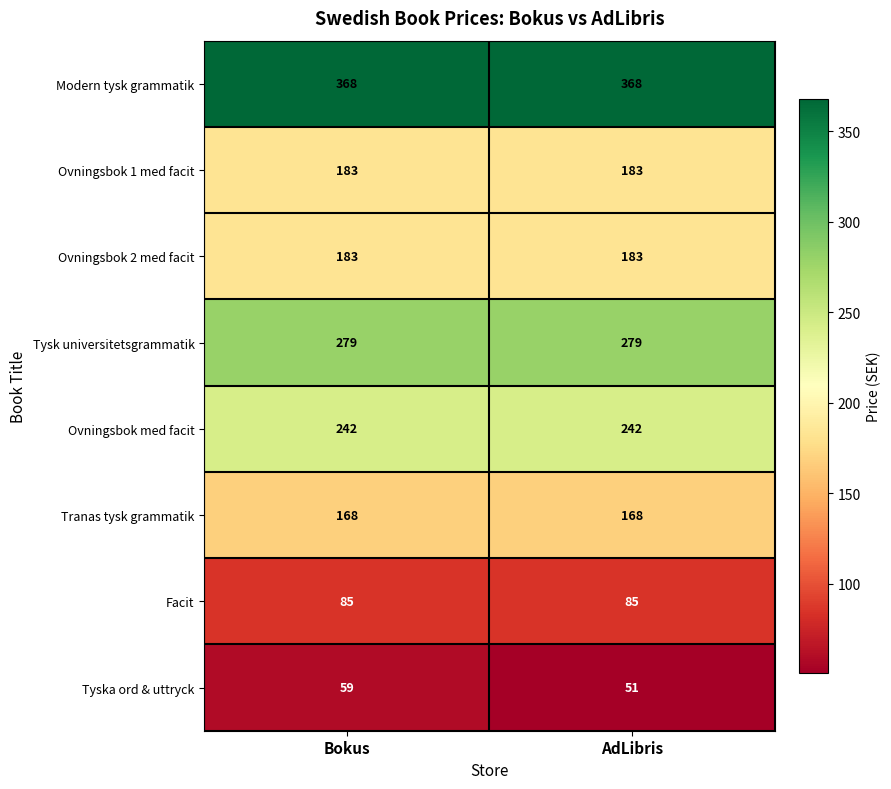

What is the total value across all series at AdLibris?

1559